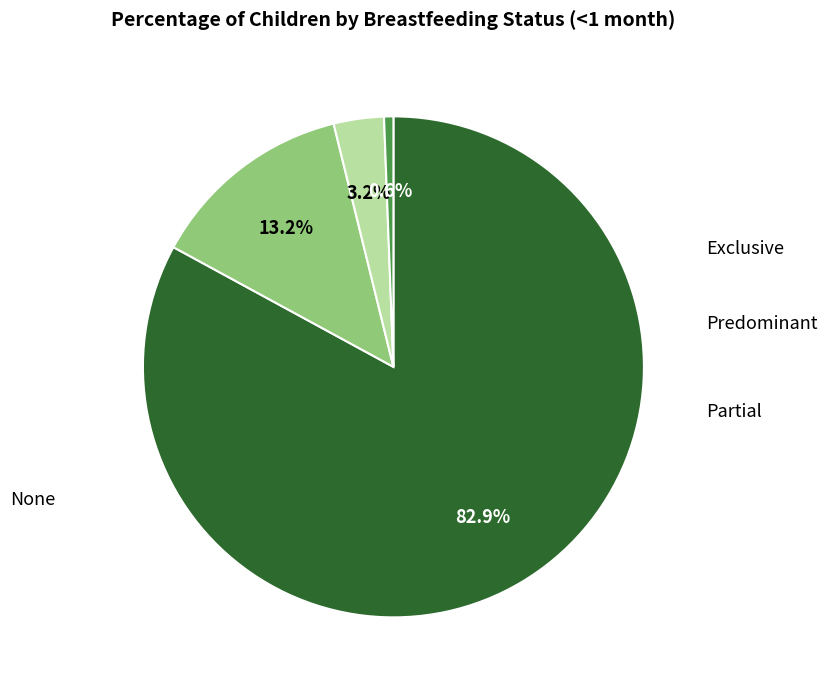

Is there a majority slice in this chart?

Yes